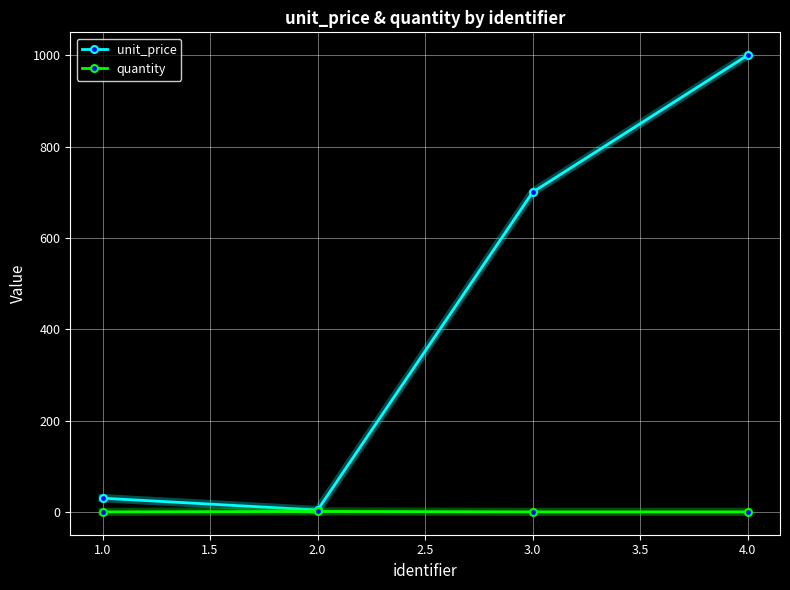

Which series changed the most between 2.0 and 3.0?

unit_price